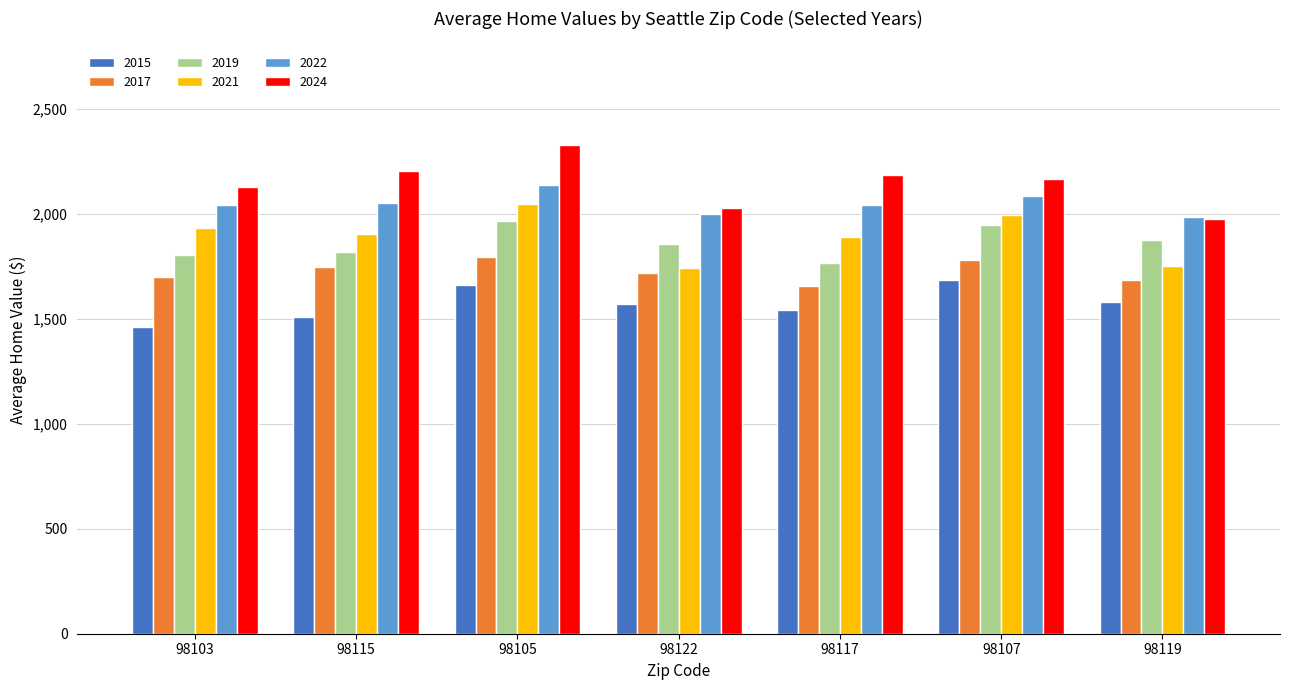

True or false: 2021 has a value of 2836.7 at 98107.

False